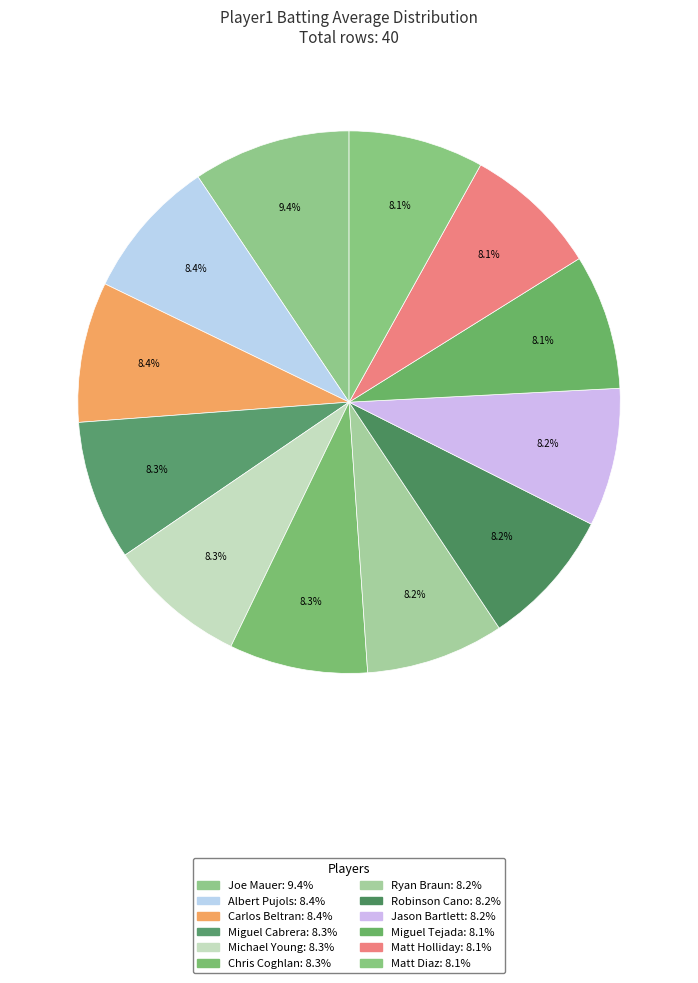

What is the largest slice in the pie chart?

Joe Mauer